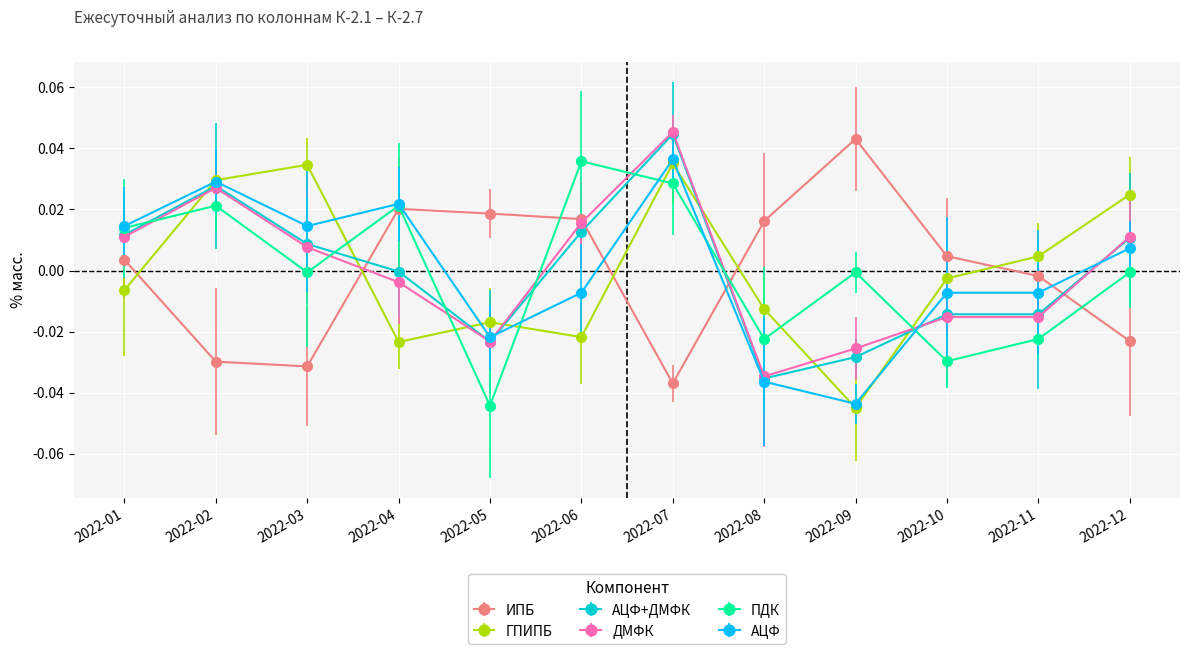

The value of АЦФ+ДМФК at 2022-06 is 0.0. True or false?

True